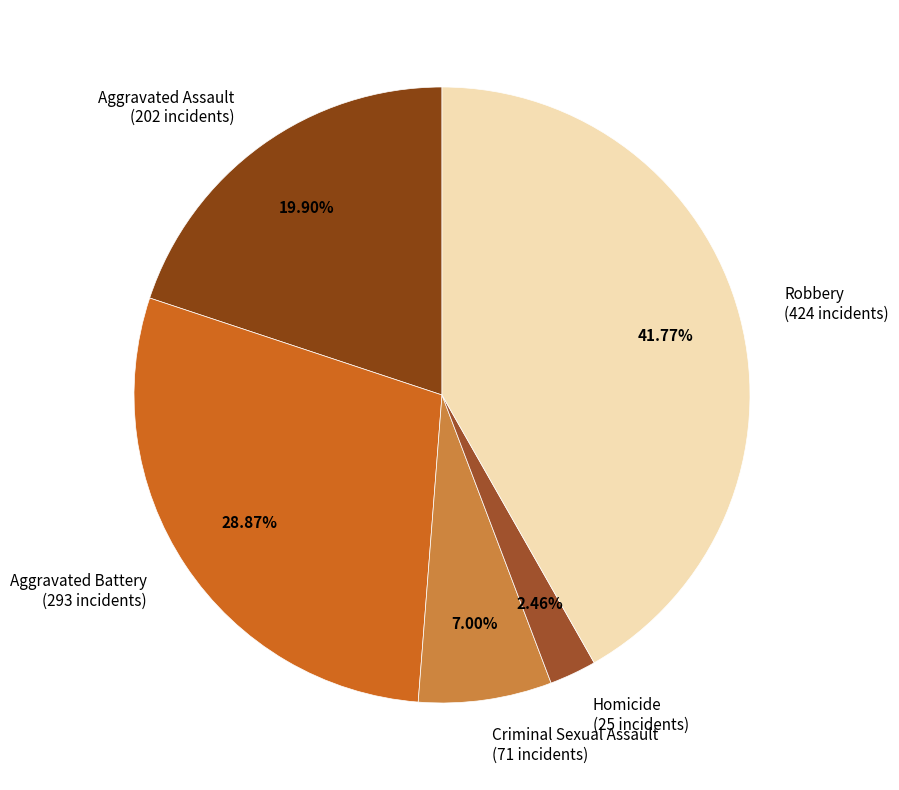

To the nearest percent, what portion does Aggravated Assault represent?

20%